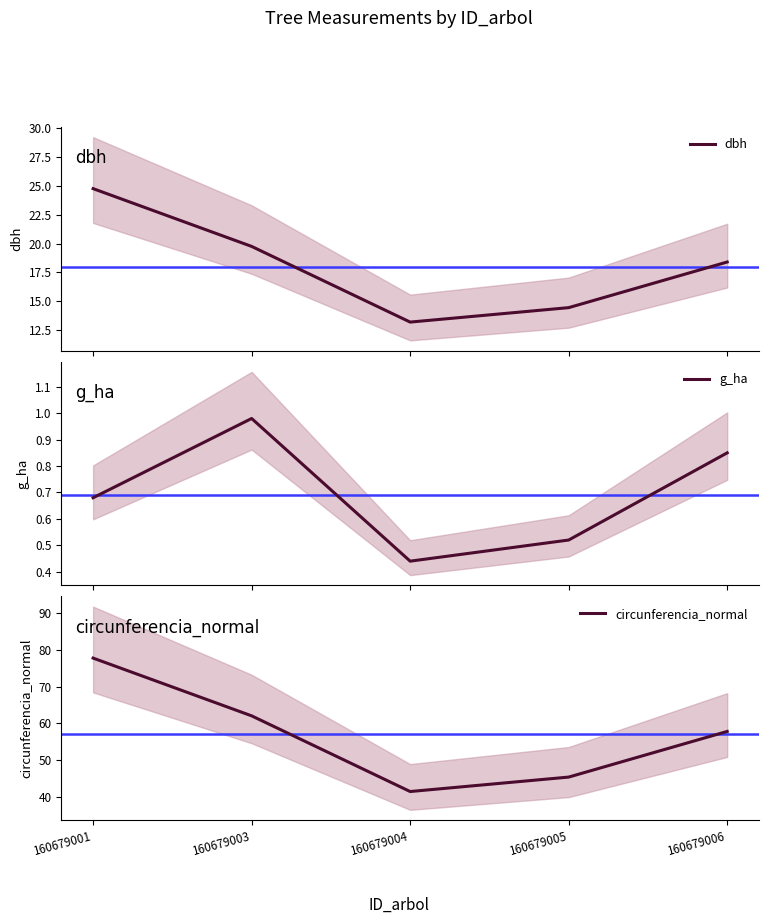

What is the maximum value shown in the chart?

77.8